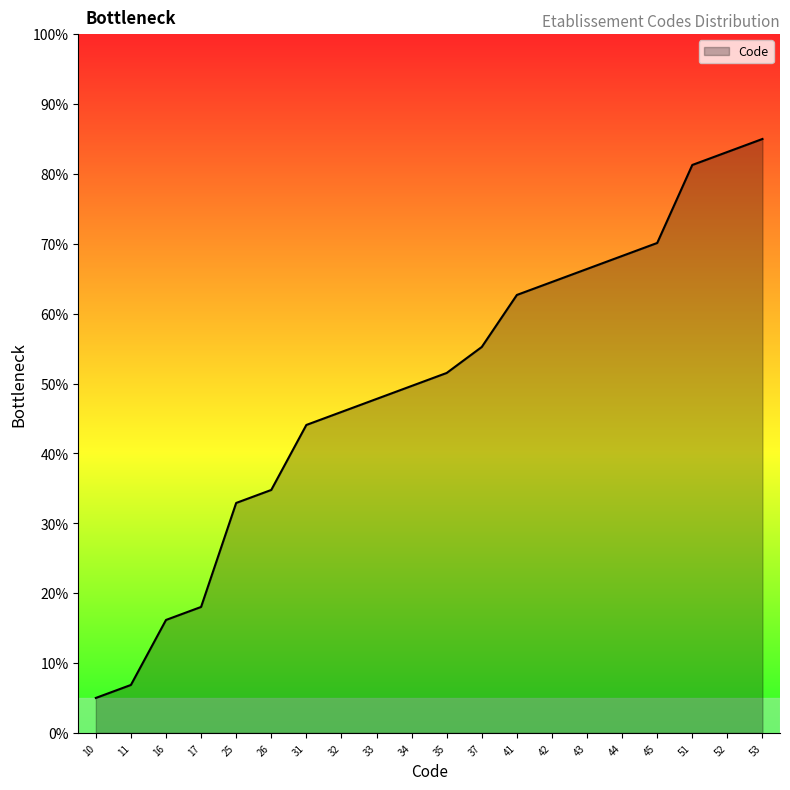

How many categories are shown in the chart?

20